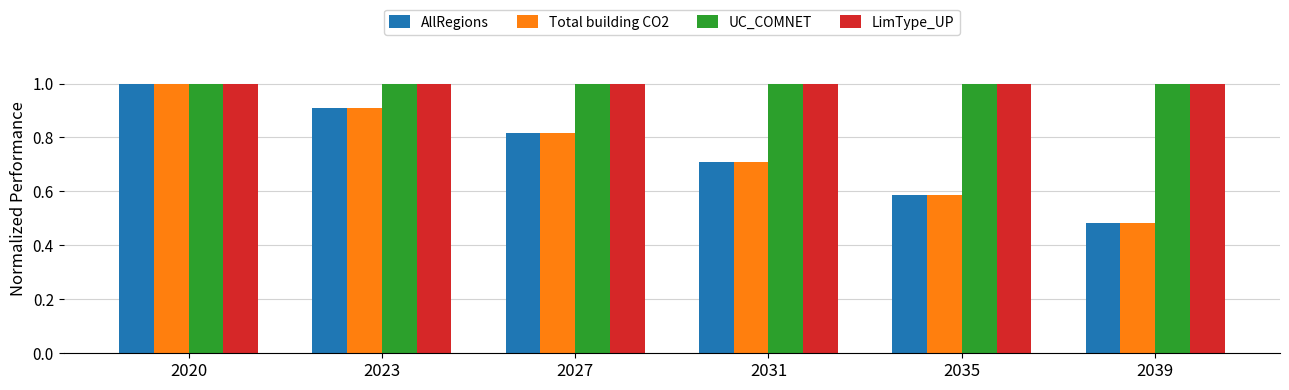

Are the bars horizontal?

No